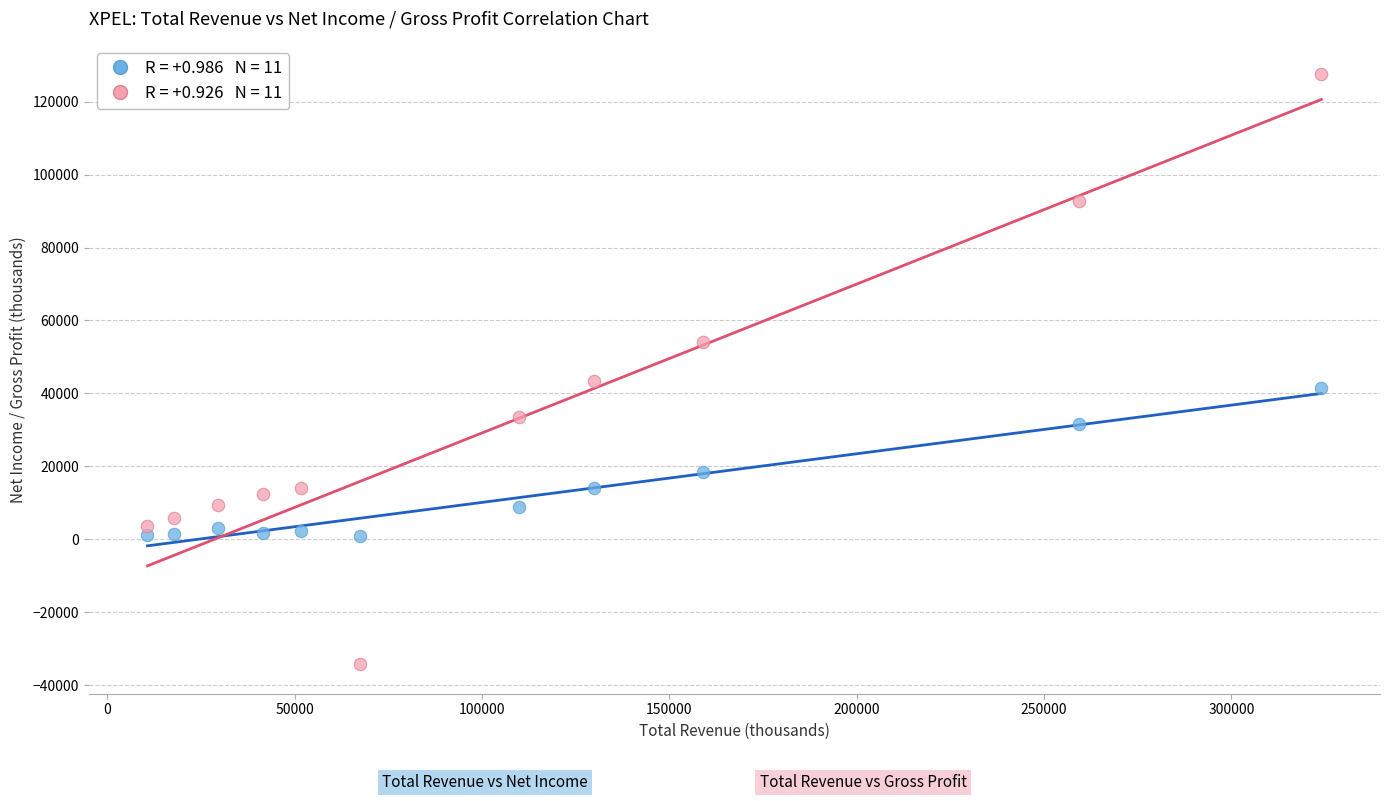

Across all data points, what is the range of X values (max minus min)?

313300